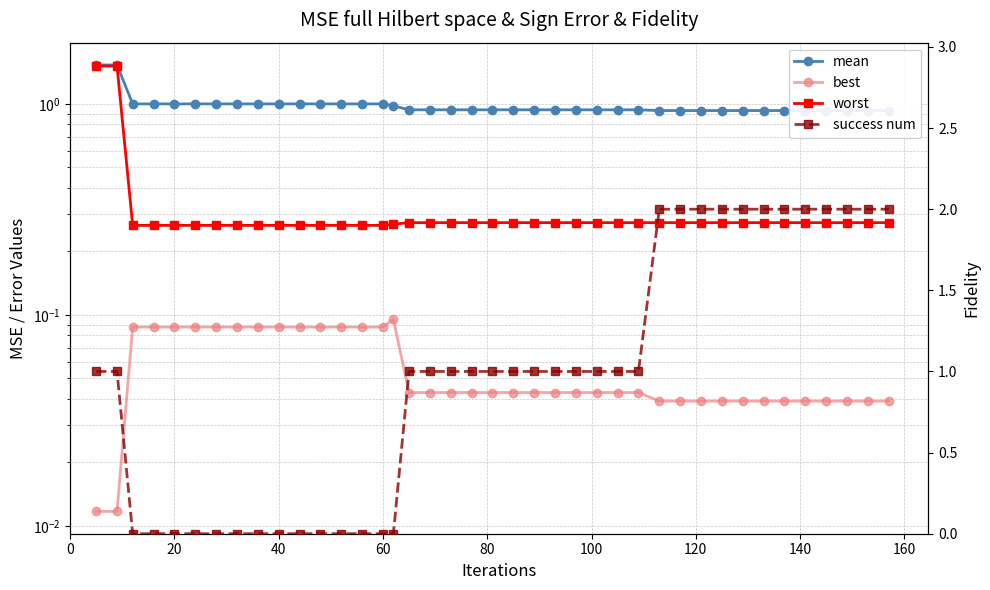

Is the value of mean at 31 greater than the value of success num at 11?

Yes